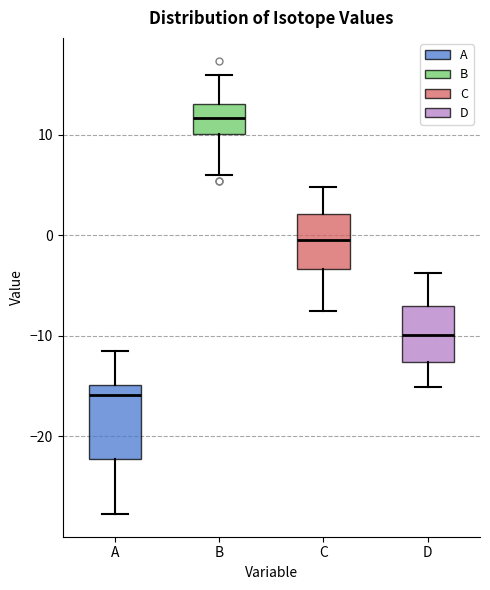

Which box's median line is the highest?

B